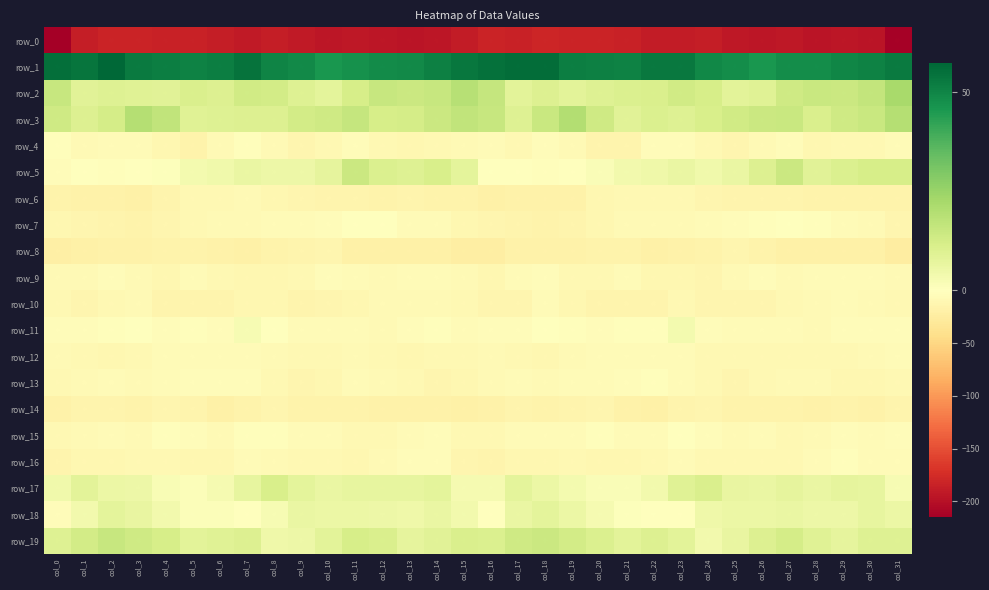

Between col_23 and col_28, which series saw the biggest shift?

row_11